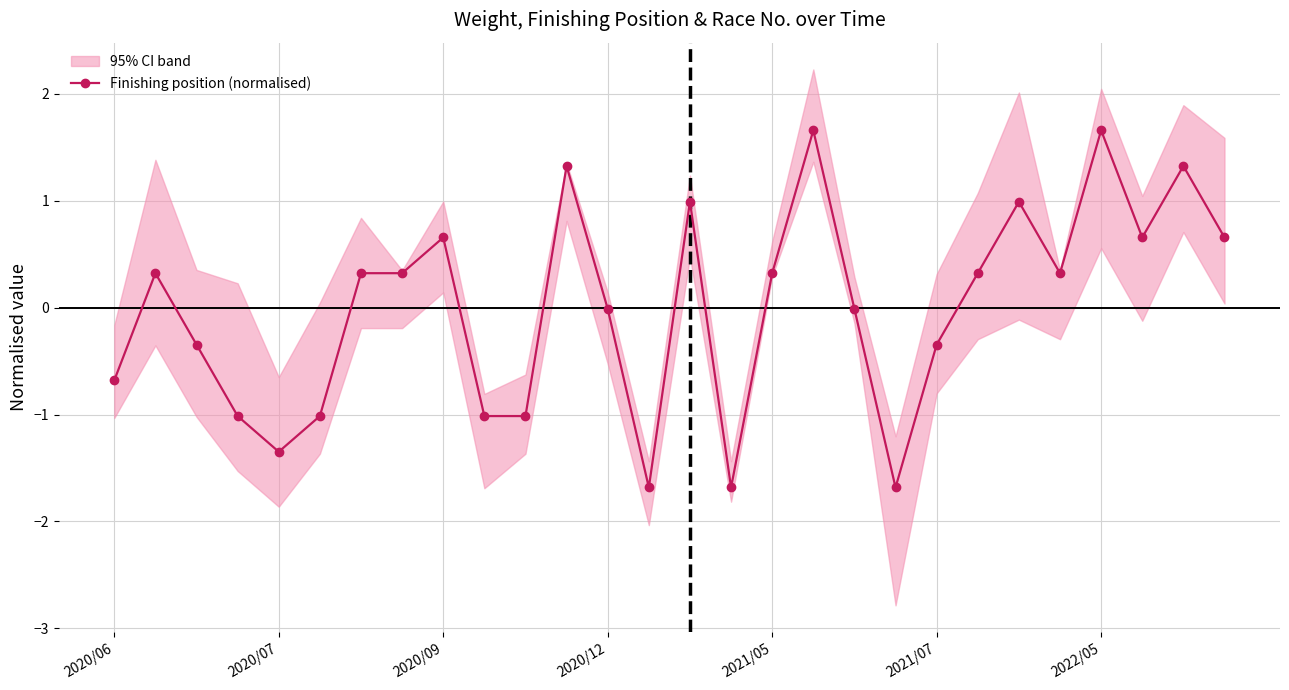

Is it true that Finishing position (normalised) equals -2.0 at 2020/07?

False